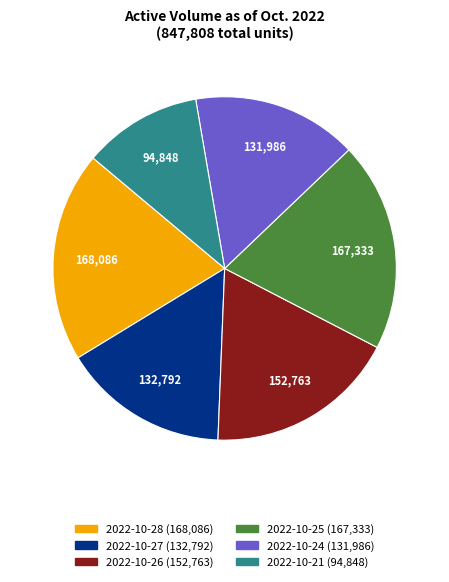

Is there a majority slice in this chart?

No